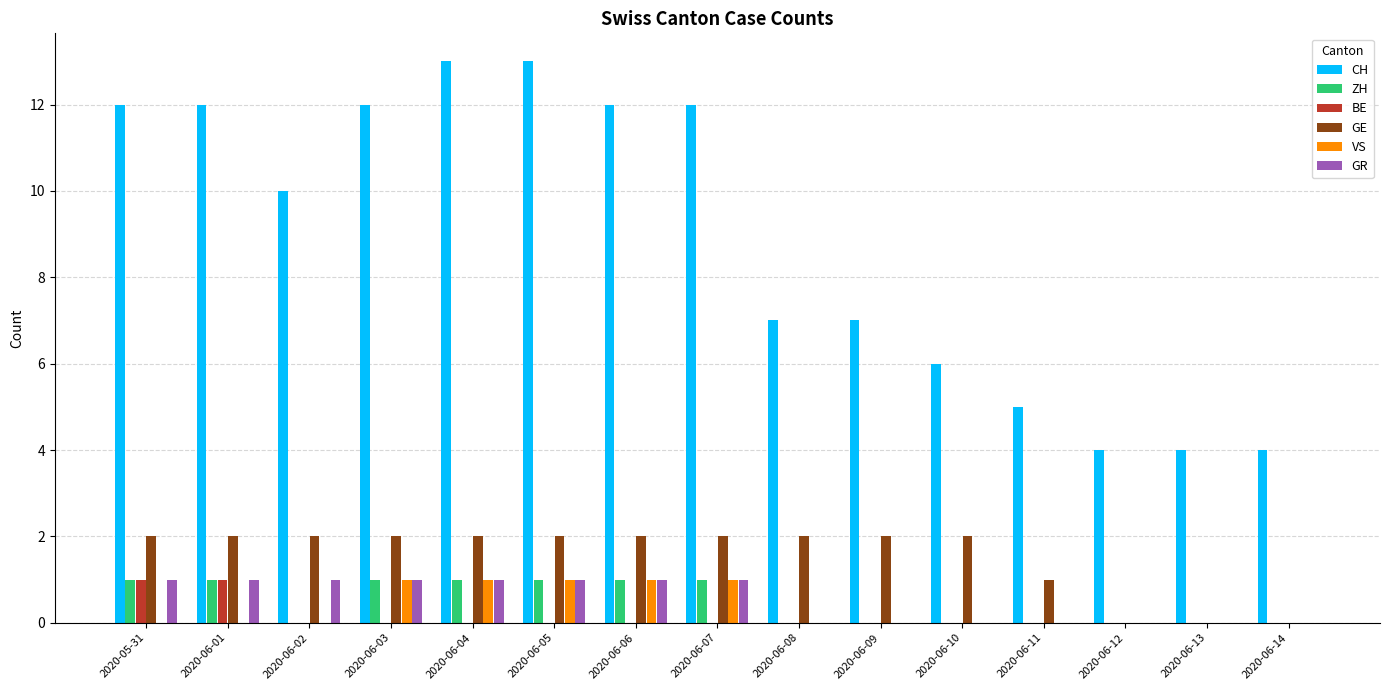

Count the GR values in the range 0 to 1.

15